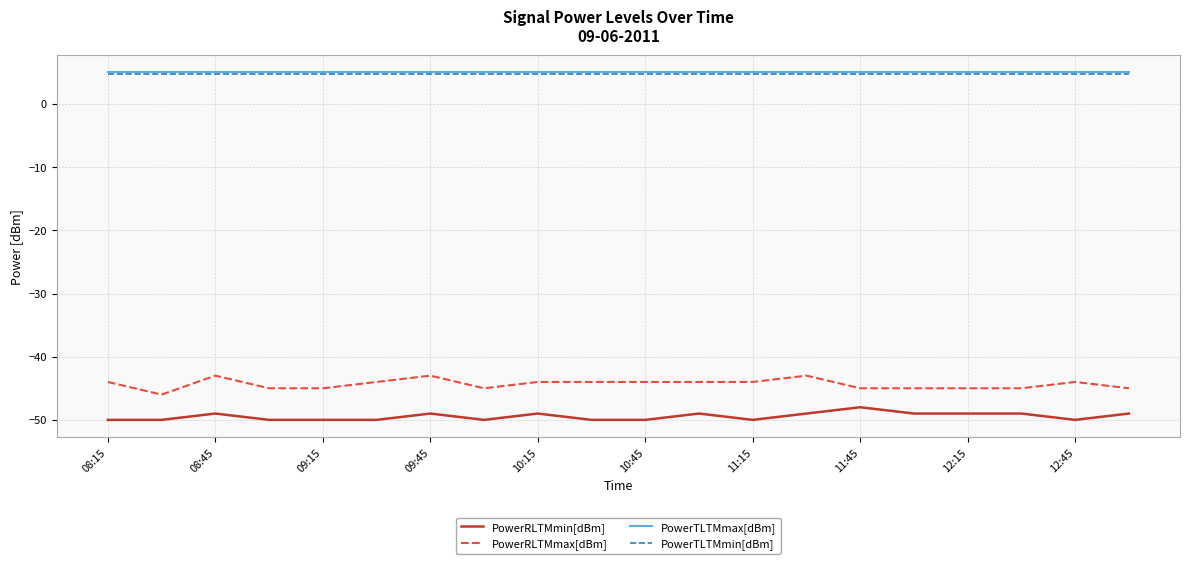

True or false: PowerRLTMmax[dBm] and PowerTLTMmax[dBm] cross at least once.

False